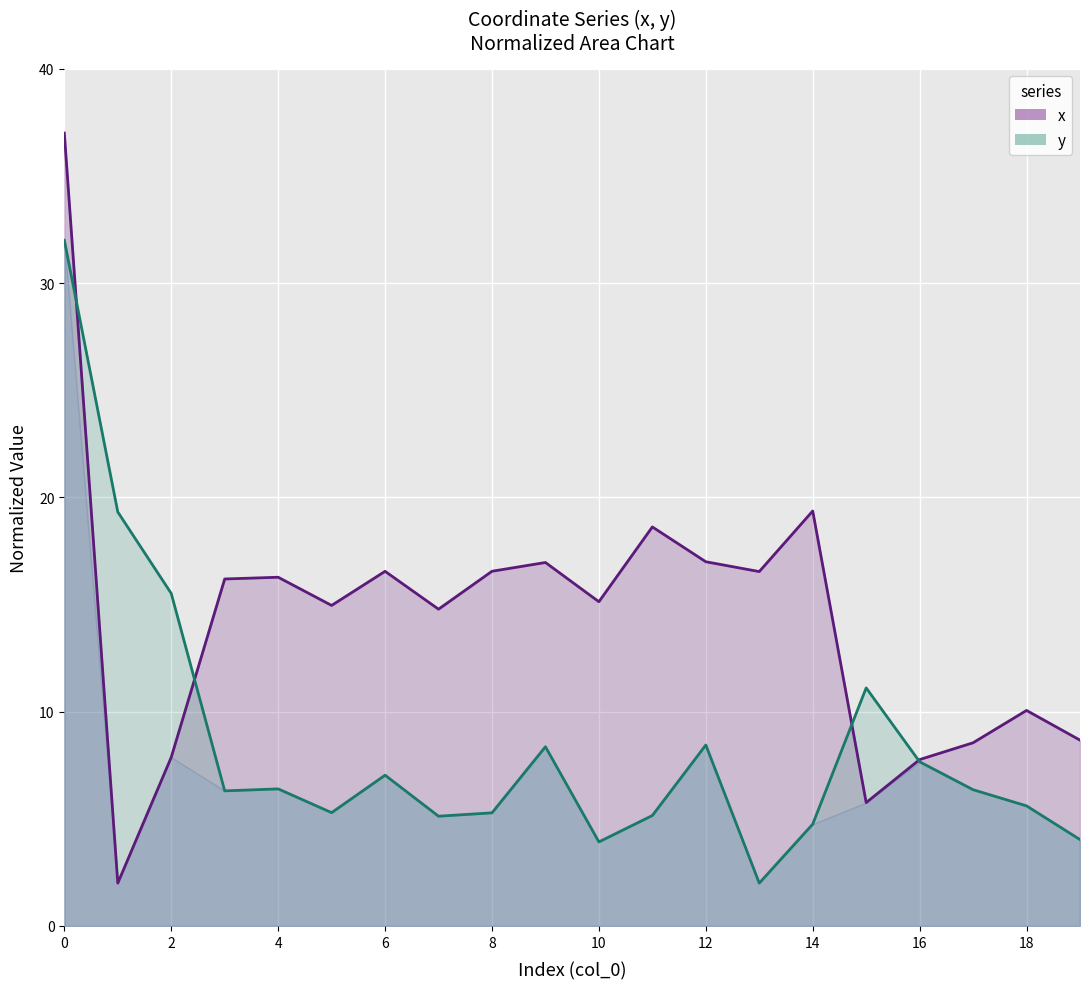

How many interior local peaks does the y series have?

5